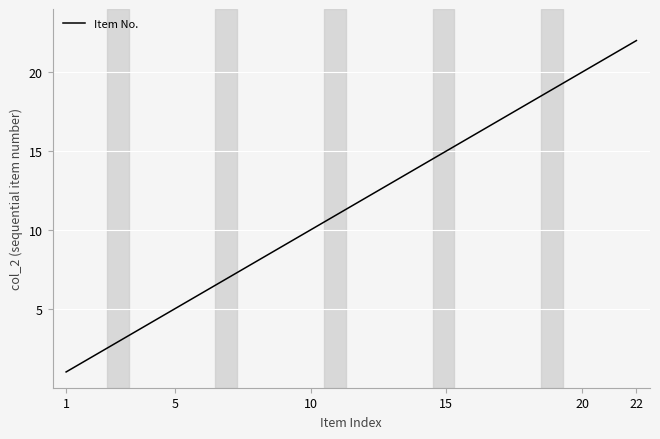

Does the chart have visible grid lines?

Yes